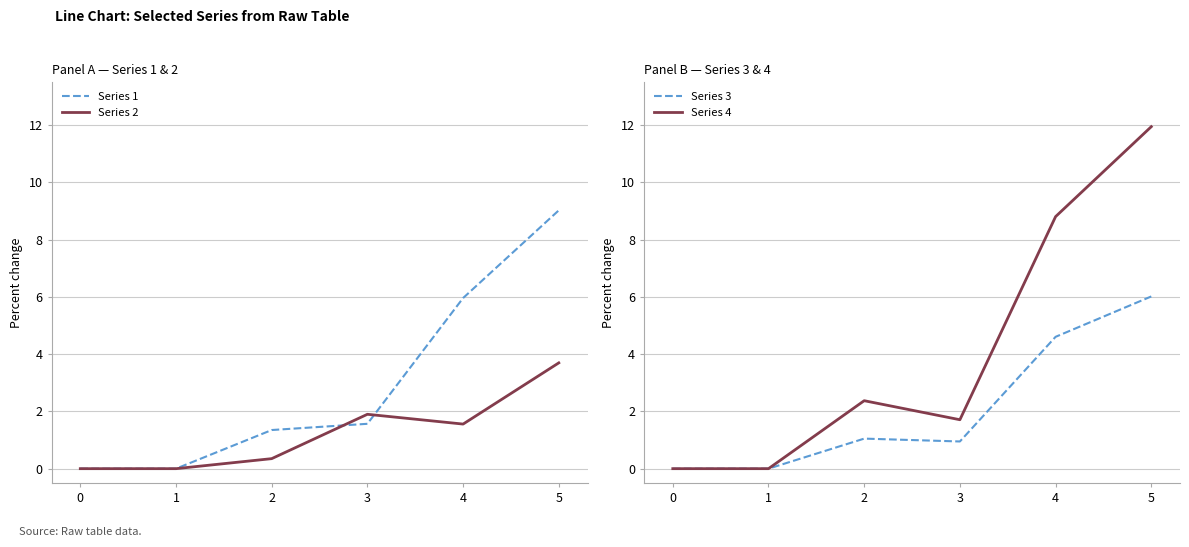

Reading left to right, extract all data points from this chart.

Series 1: 0.0	0.0	1.4	1.6	6.0	9.0
Series 2: 0.0	0.0	0.3	1.9	1.6	3.7
Series 3: 0.0	0.0	1.1	0.9	4.6	6.0
Series 4: 0.0	0.0	2.4	1.7	8.8	12.0